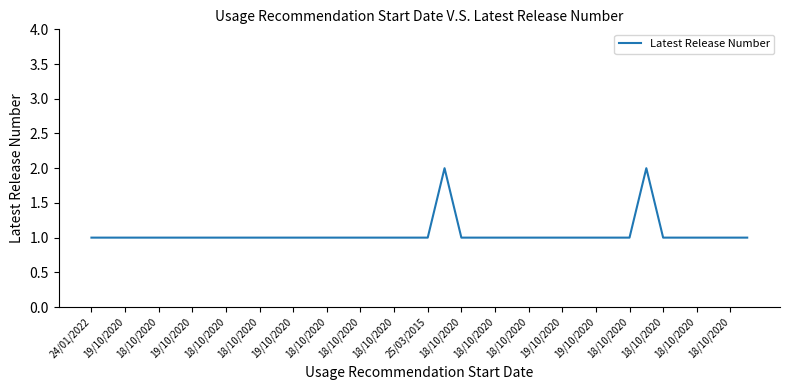

How many lines are shown in the chart?

1